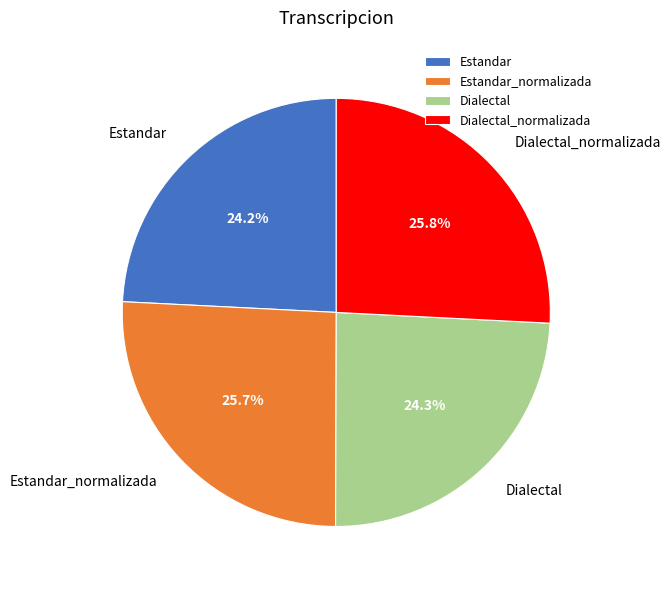

Which has a higher value, Dialectal or Dialectal_normalizada?

Dialectal_normalizada